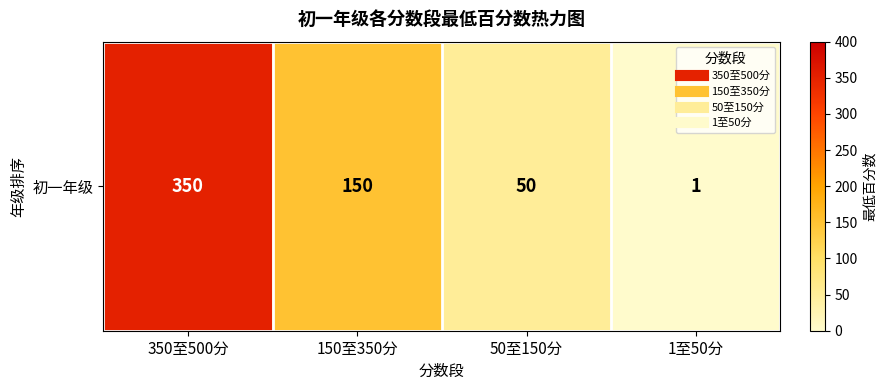

How many values are between 50 and 350?

3